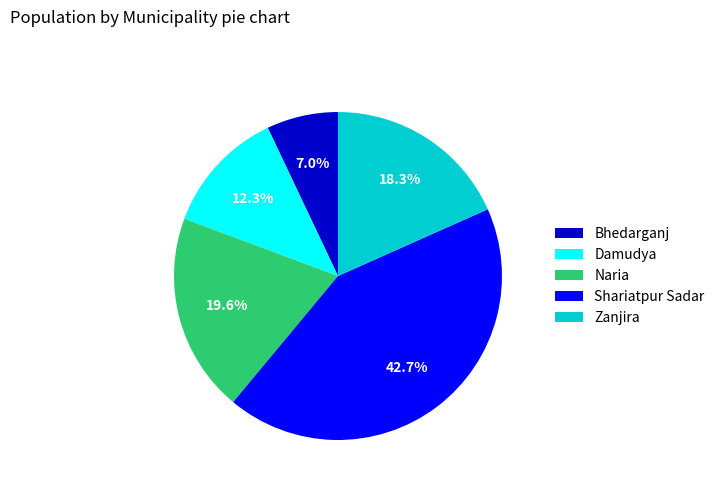

Between Shariatpur Sadar and Zanjira, which is larger?

Shariatpur Sadar